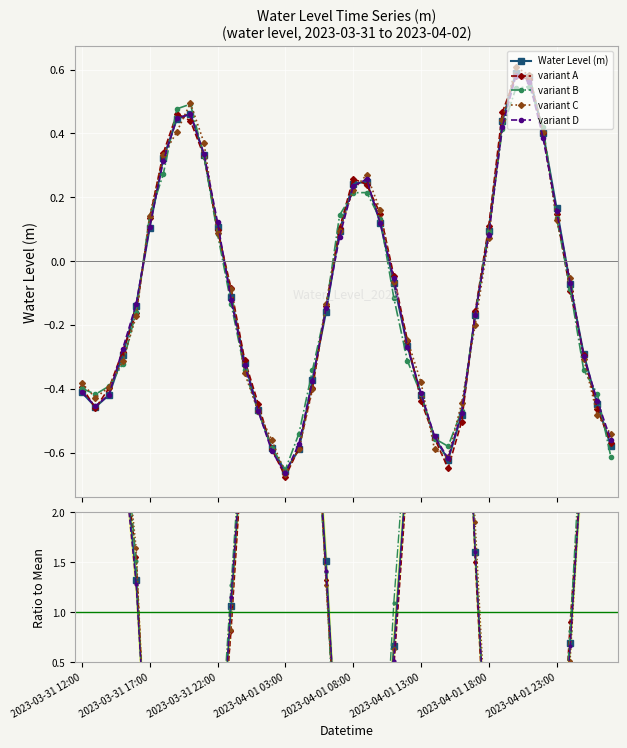

At how many categories does at least one series exceed 4?

11